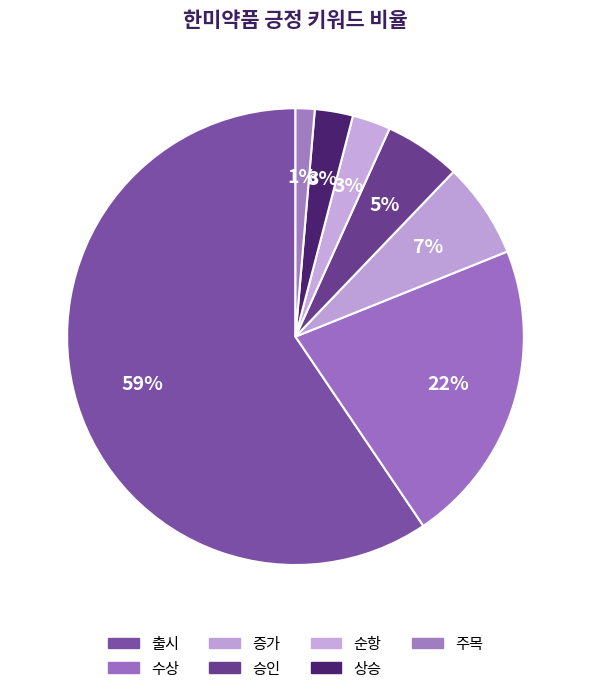

True or false: 수상 accounts for 9% of the total.

False